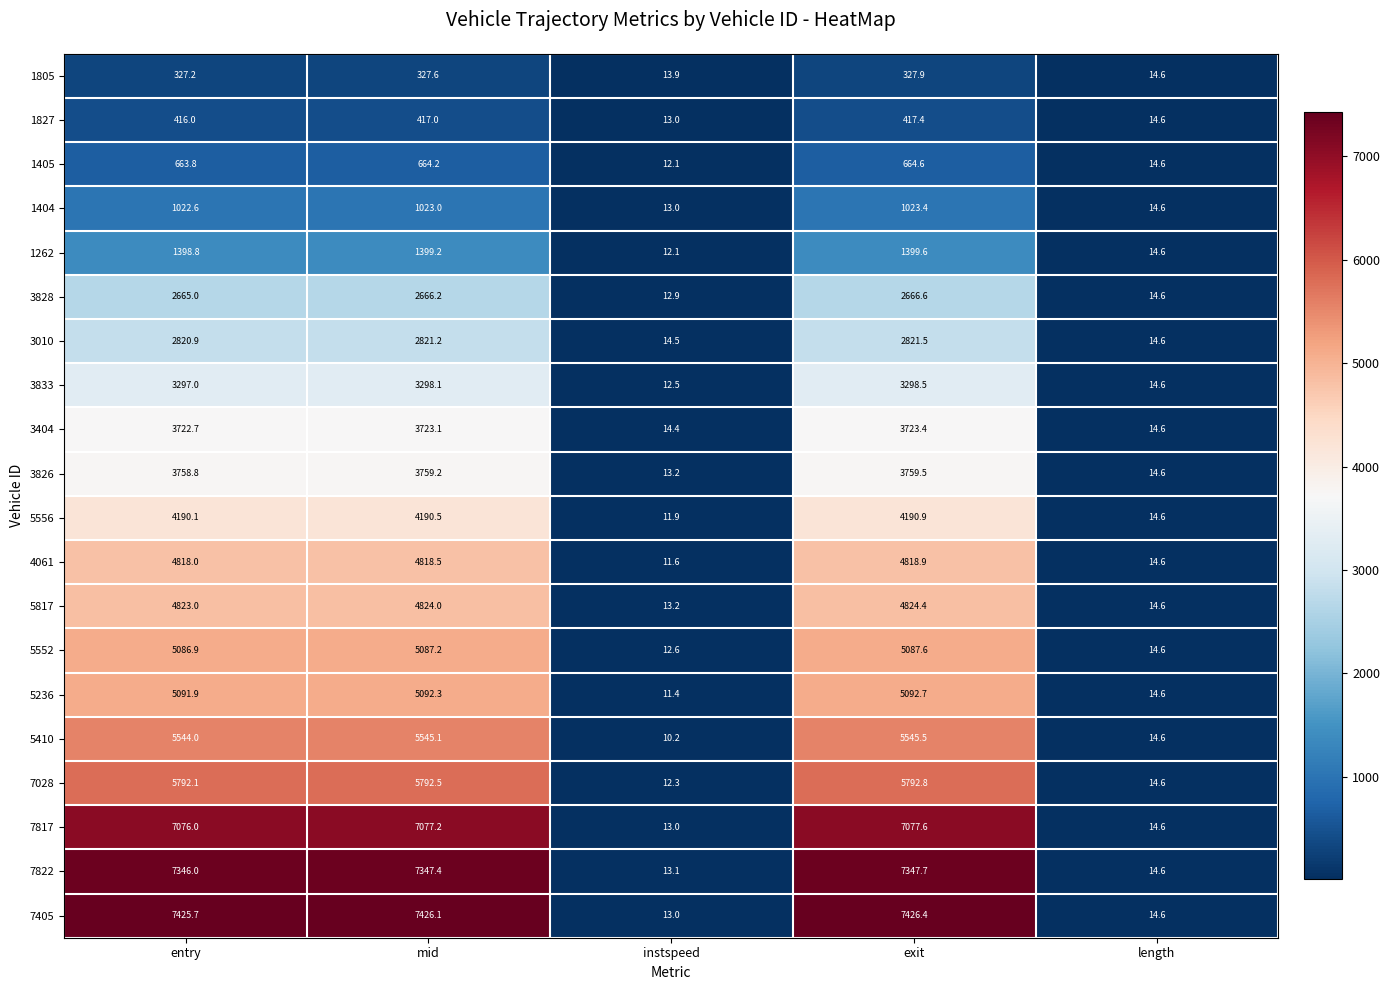

At mid, list the series in order from smallest to largest.

1805, 1827, 1405, 1404, 1262, 3828, 3010, 3833, 3404, 3826, 5556, 4061, 5817, 5552, 5236, 5410, 7028, 7817, 7822, 7405